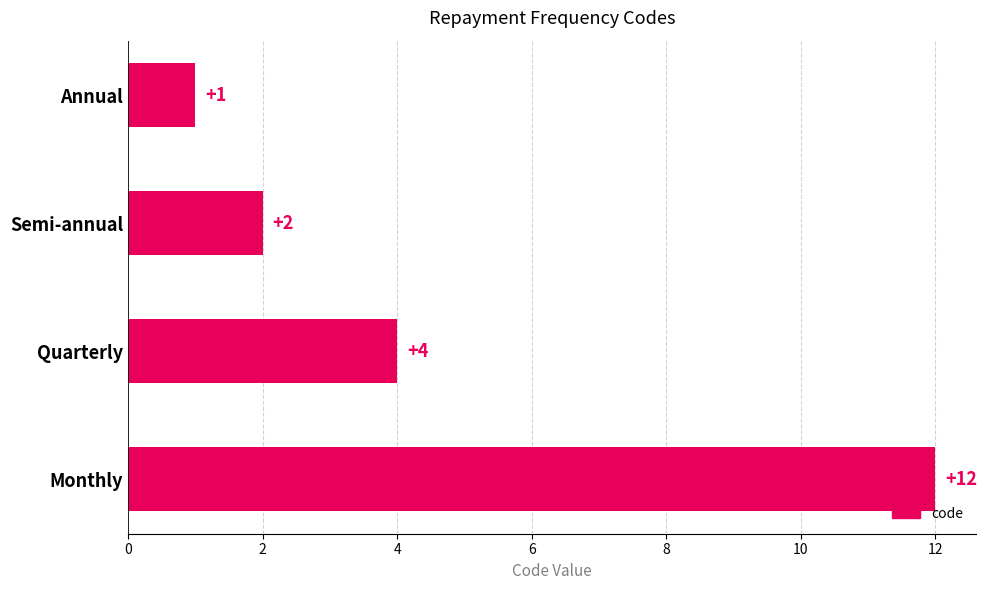

True or false: the data shows 4 at Quarterly.

True